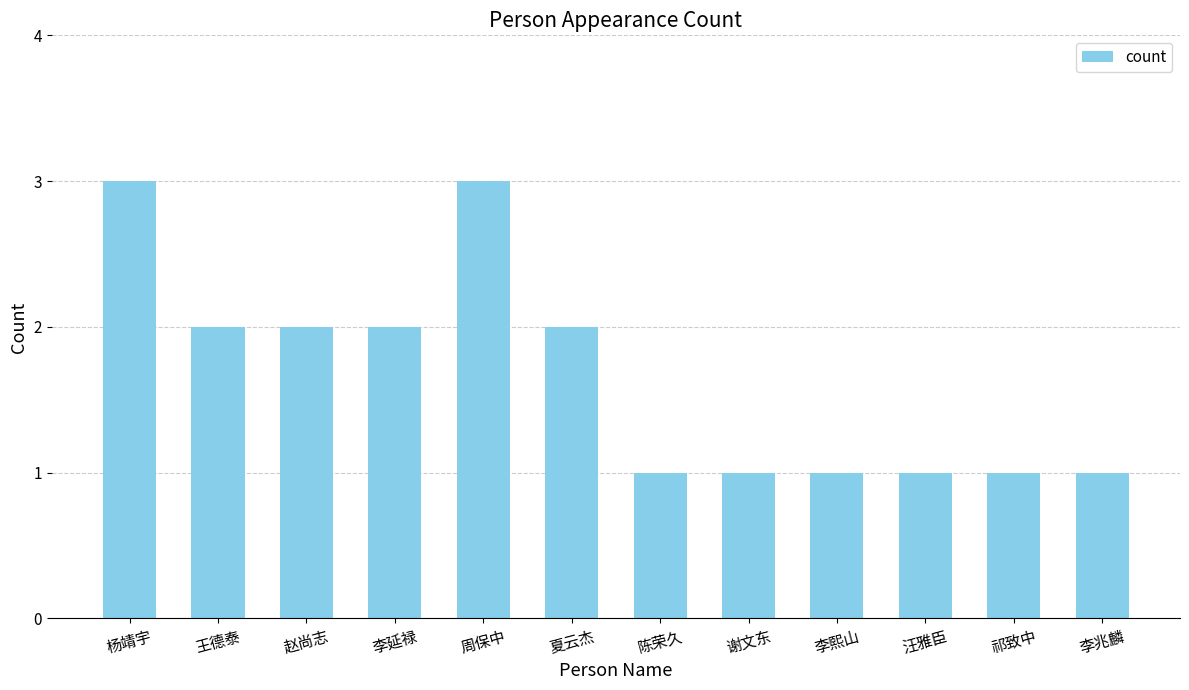

What is the difference between the maximum and minimum values?

2